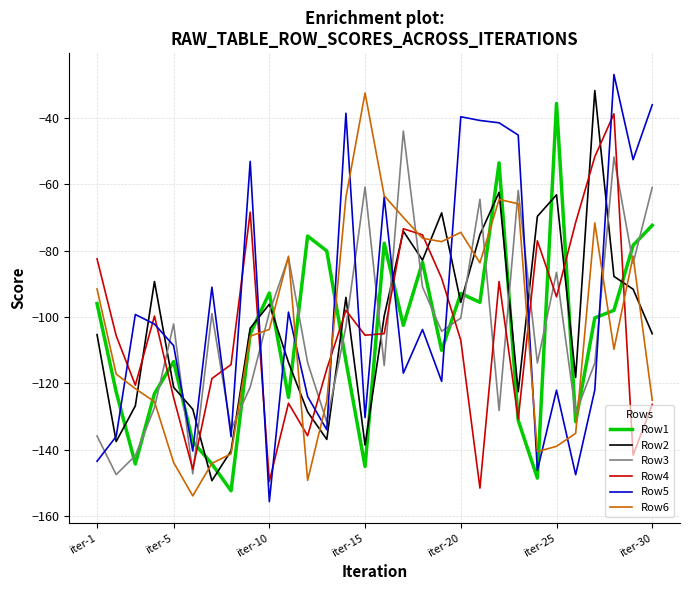

What is the lowest value of the Row5 series?

-155.6